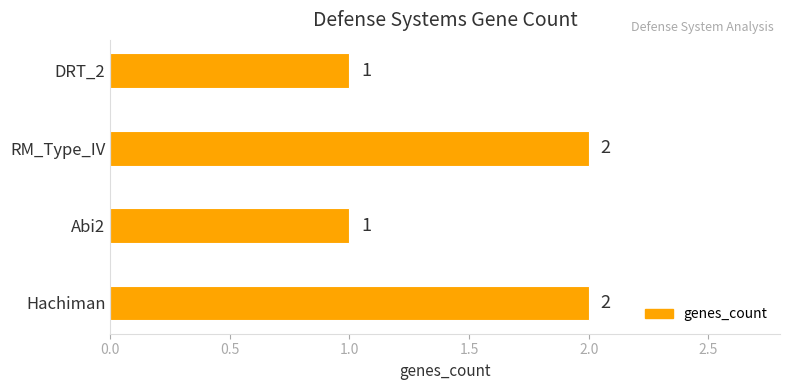

What is the sum of all values?

6